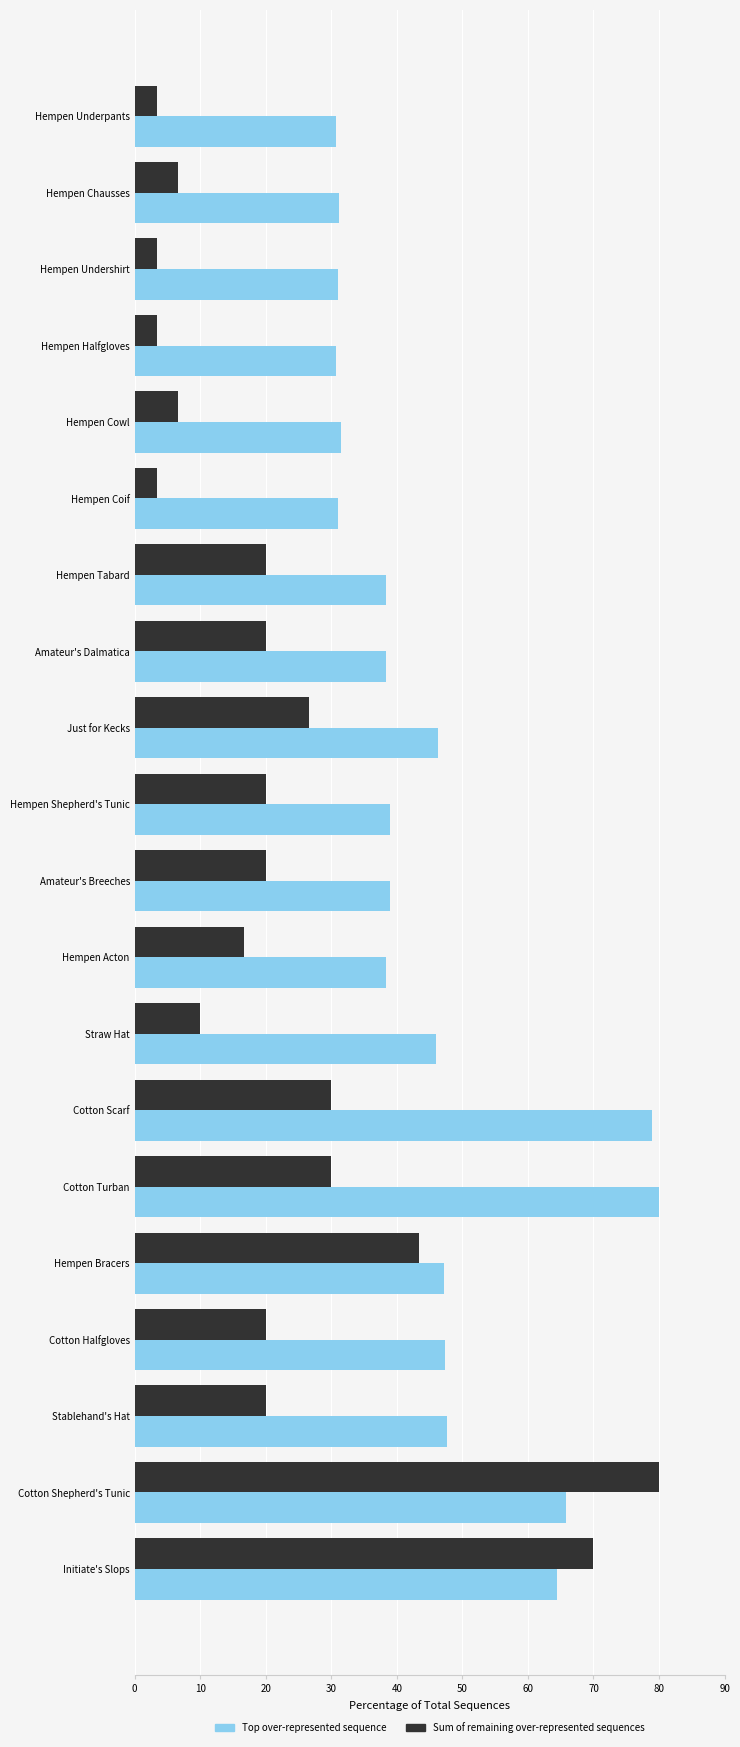

What is the greatest value displayed?

80.0